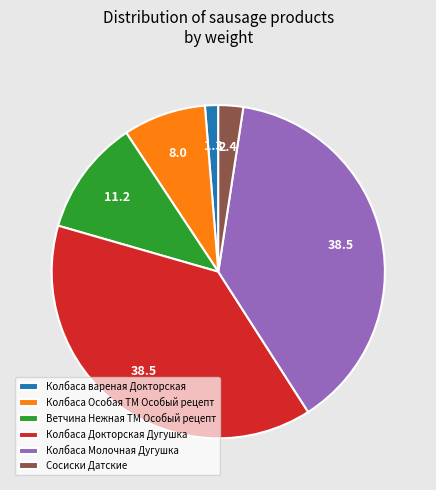

Approximately how many times larger is the value at Ветчина Нежная ТМ Особый рецепт compared to Колбаса Молочная Дугушка?

0.3